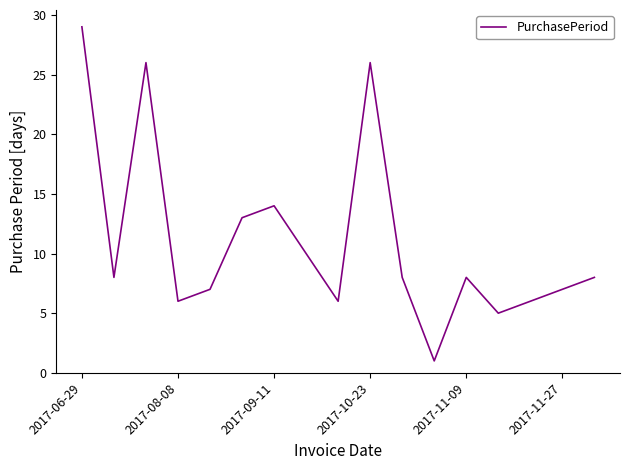

How many interior local valleys (lower than both neighbors) does the data have?

5